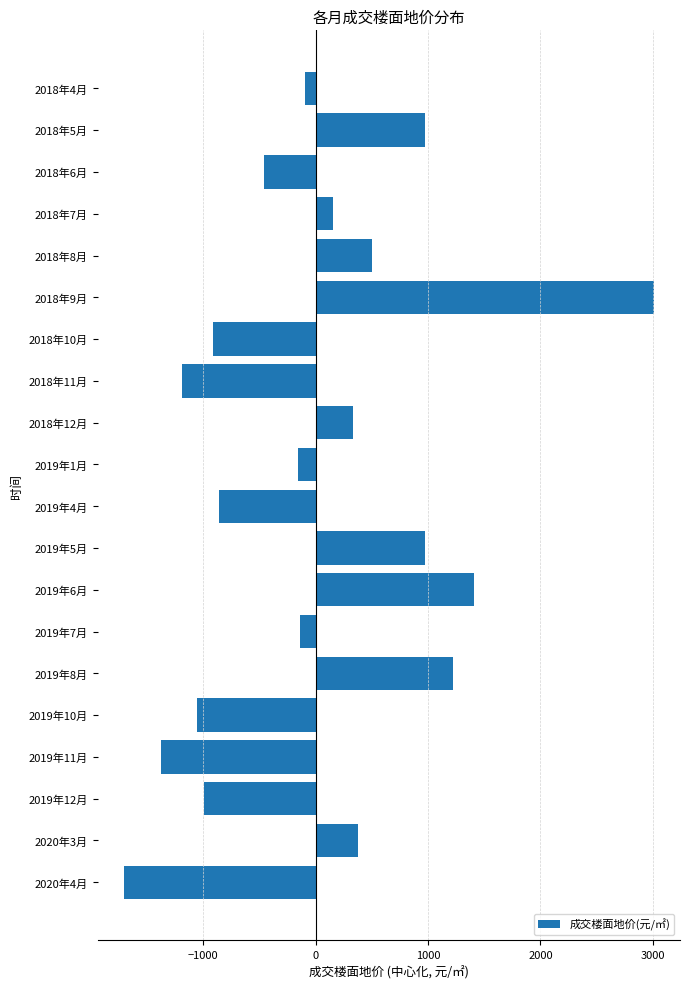

The value at 2018年9月 is 4627.0. True or false?

False